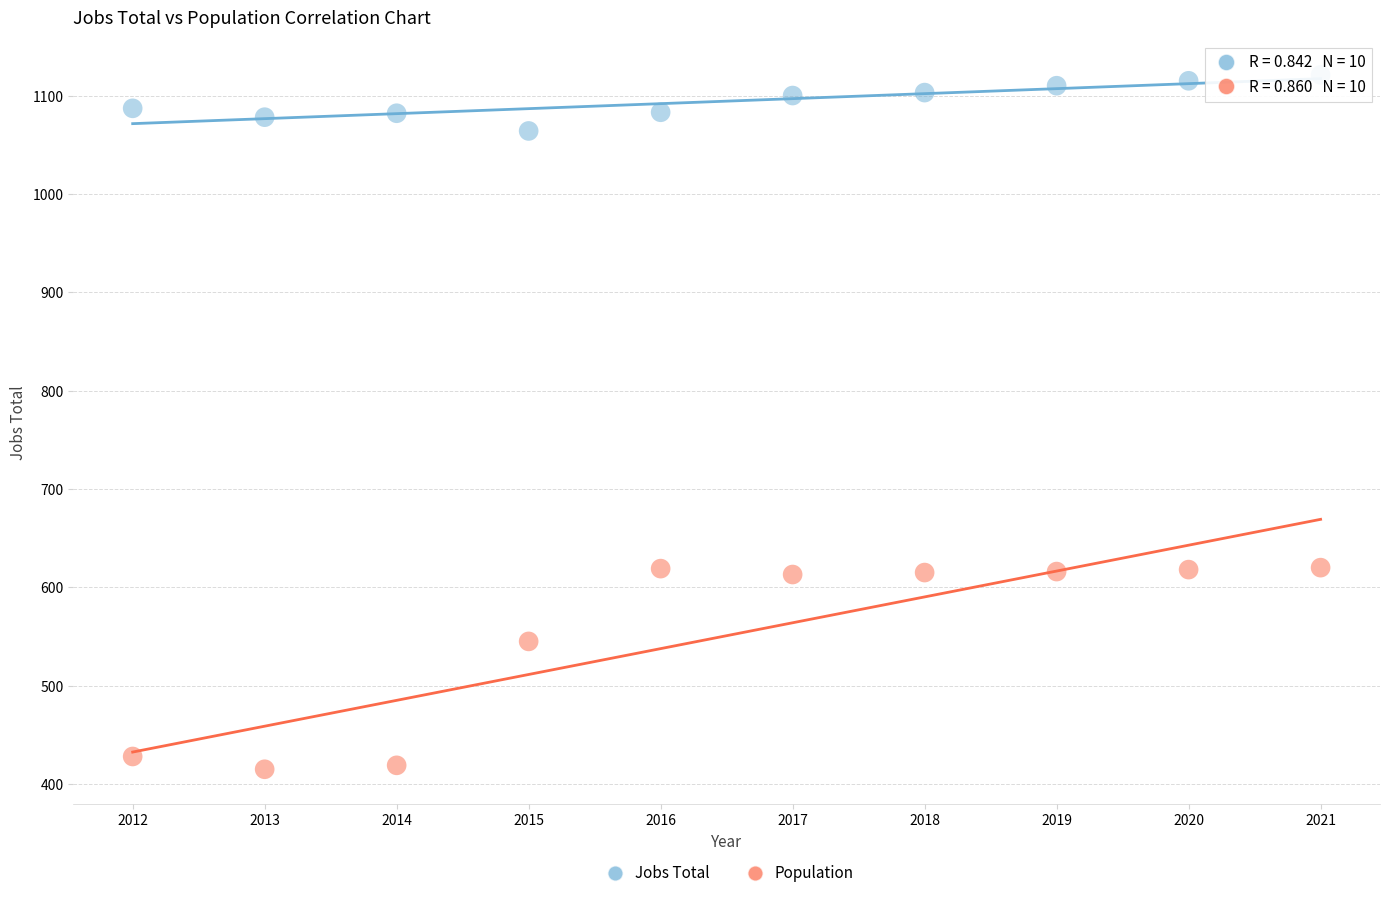

Across all data points, what is the range of X values (max minus min)?

9